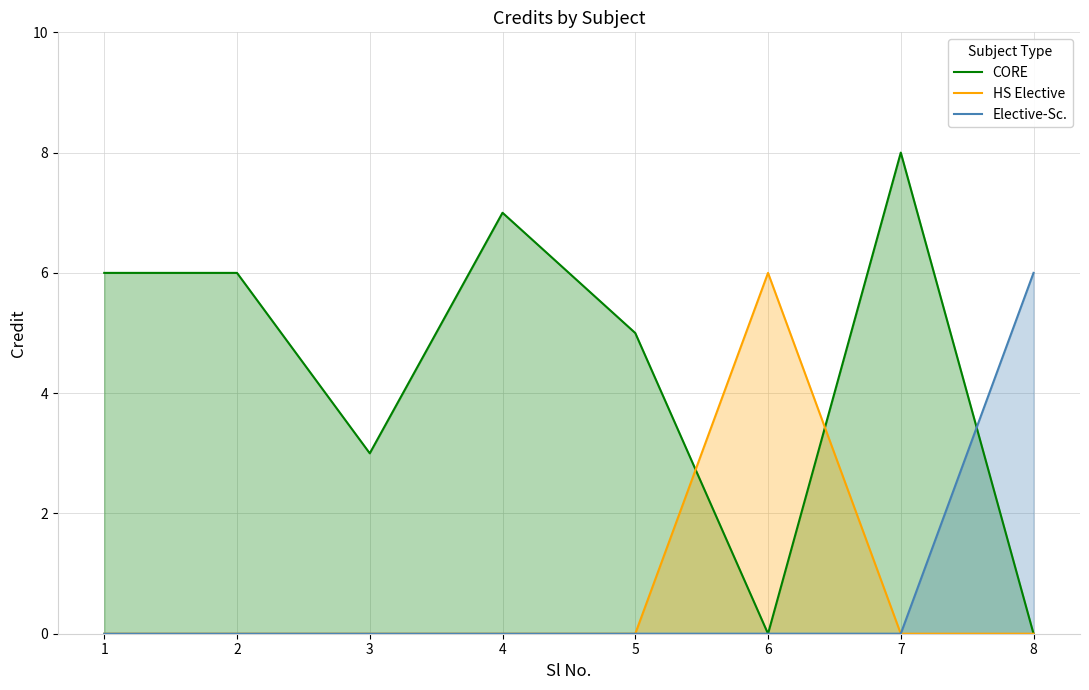

Which series has the largest total across all categories?

CORE